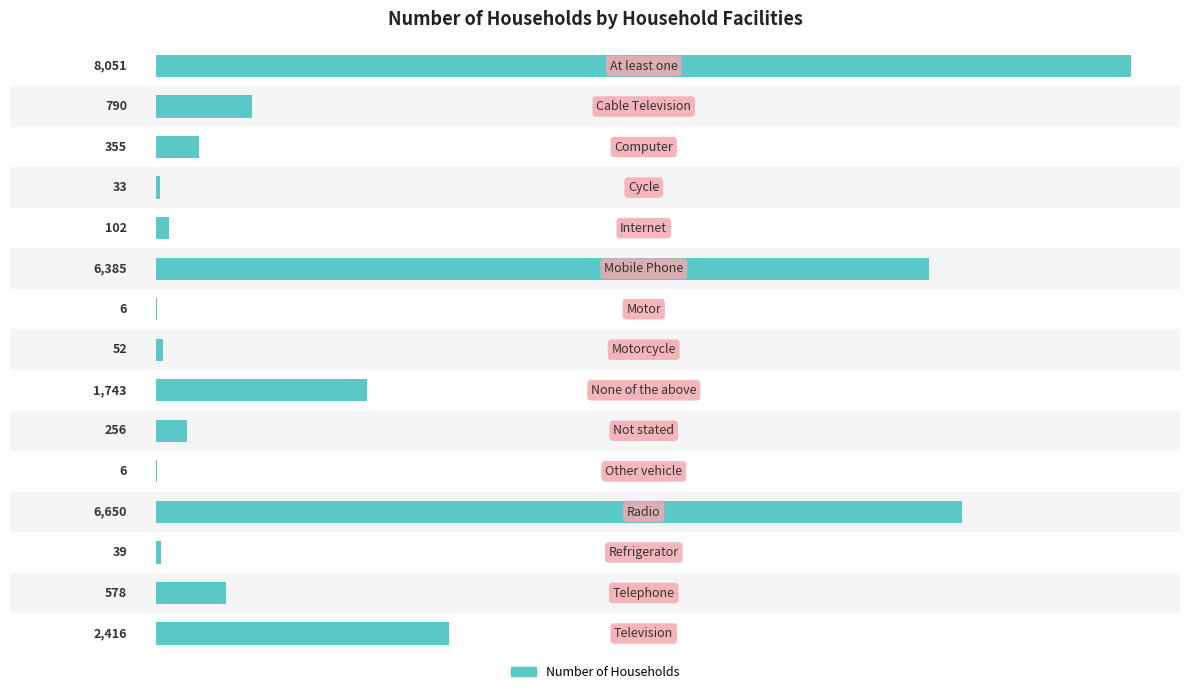

Rank the categories by value from highest to lowest.

0, 11, 5, 14, 8, 1, 13, 2, 9, 4, 7, 12, 3, 6, 10